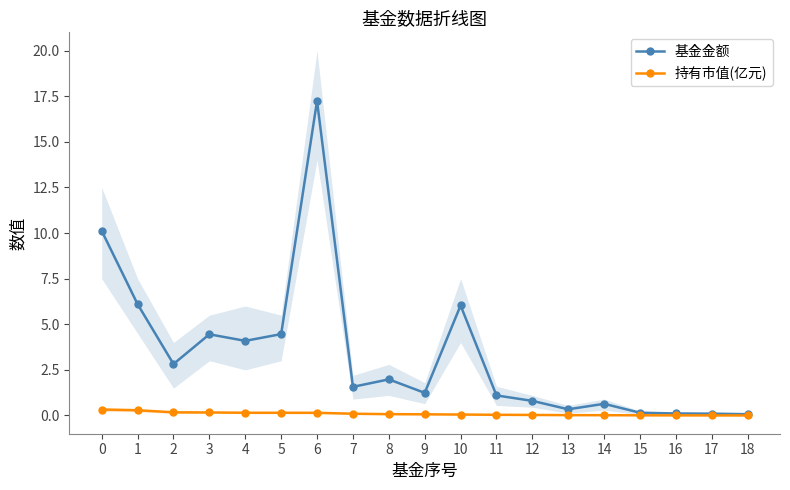

True or false: 持有市值(亿元) and 基金金额 intersect in this chart.

False